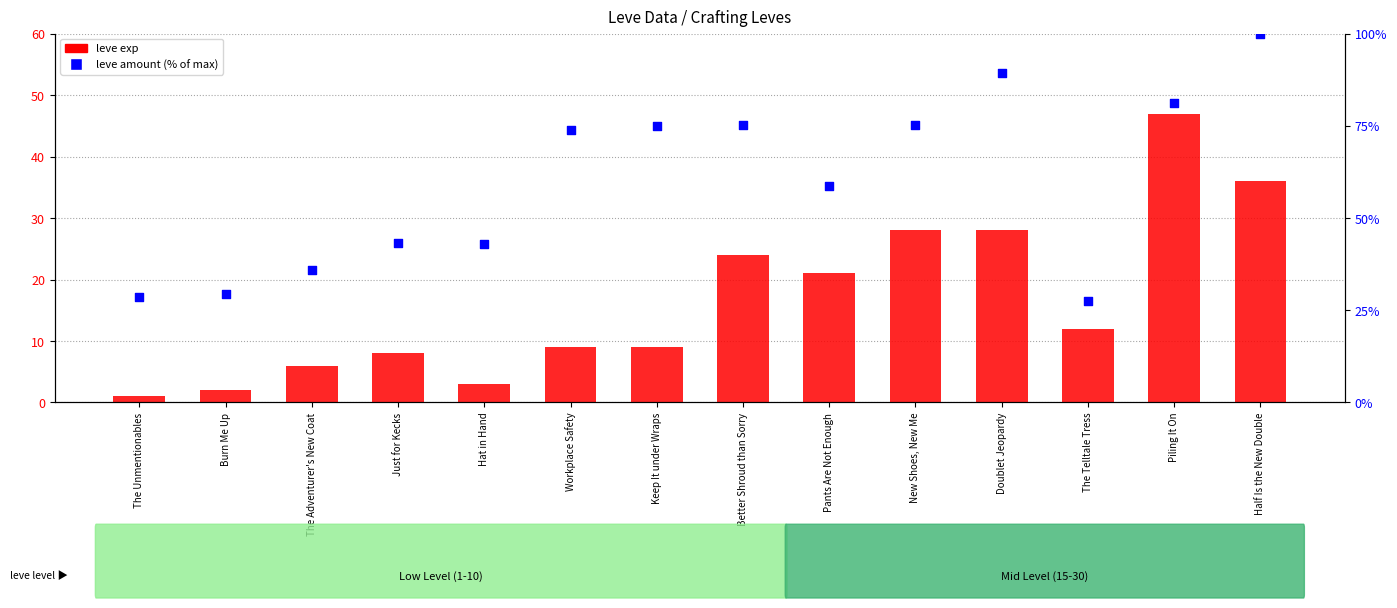

What are all the series names shown in the legend?

leve exp, leve amount (% of max)